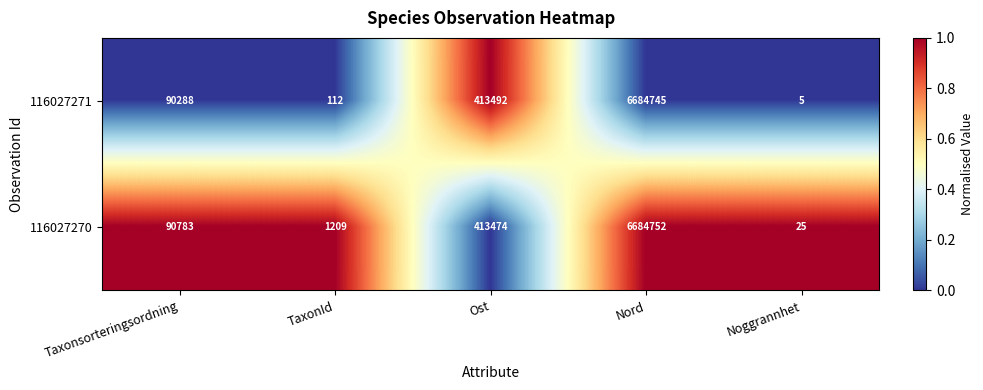

The value of 116027271 at Ost is 205572. True or false?

False